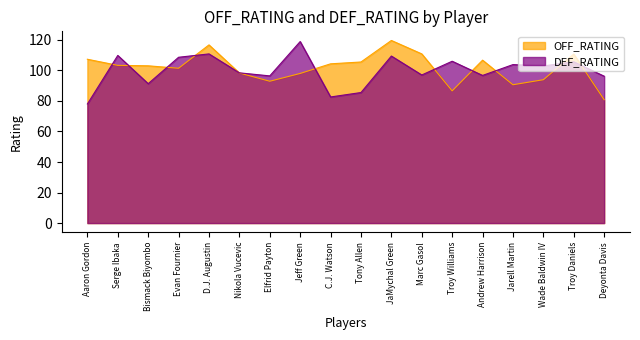

At which category is the sum across all series the highest?

JaMychal Green